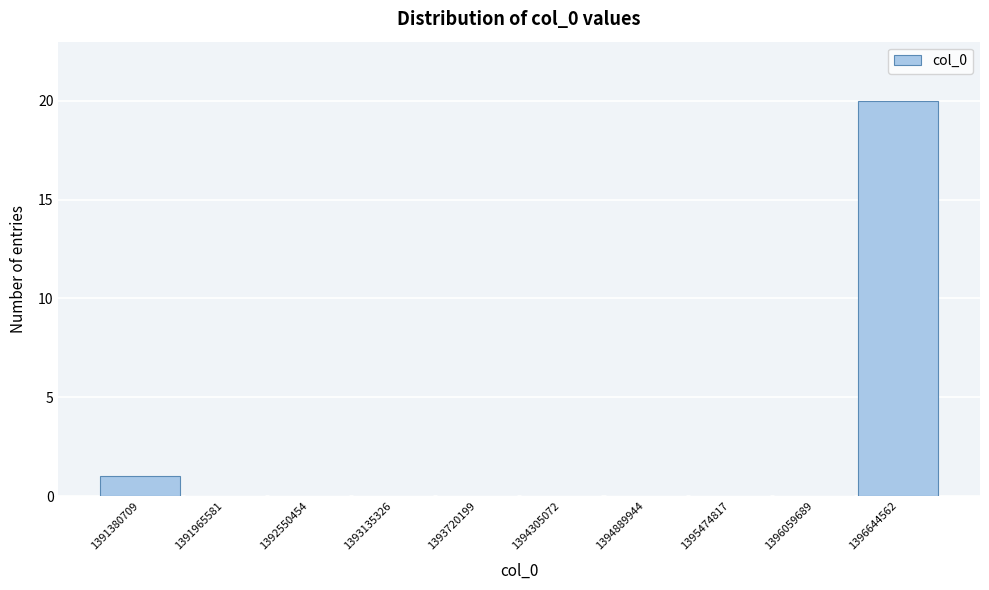

Reading left to right, what are all the values shown in this chart?

1391380709=1	1391965581=0	1392550454=0	1393135326=0	1393720199=0	1394305072=0	1394889944=0	1395474817=0	1396059689=0	1396644562=20